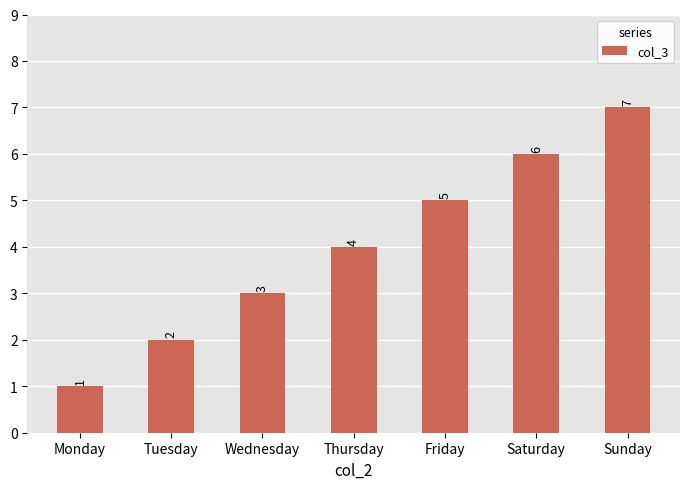

The chart shows a value of 2 at Monday. True or false?

False